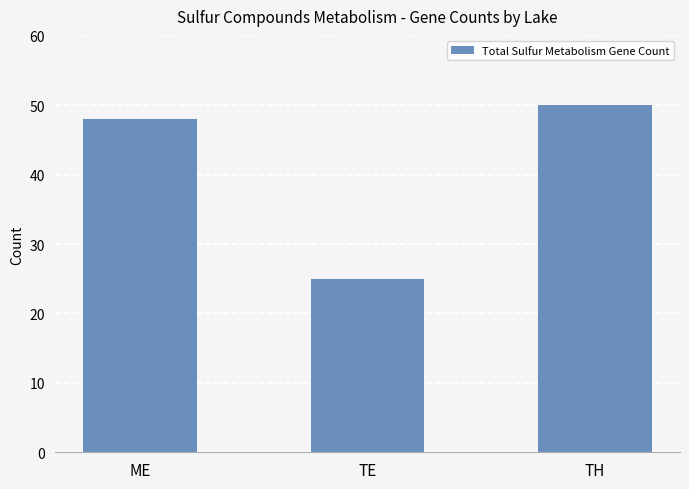

Count the number of data series in this chart.

1